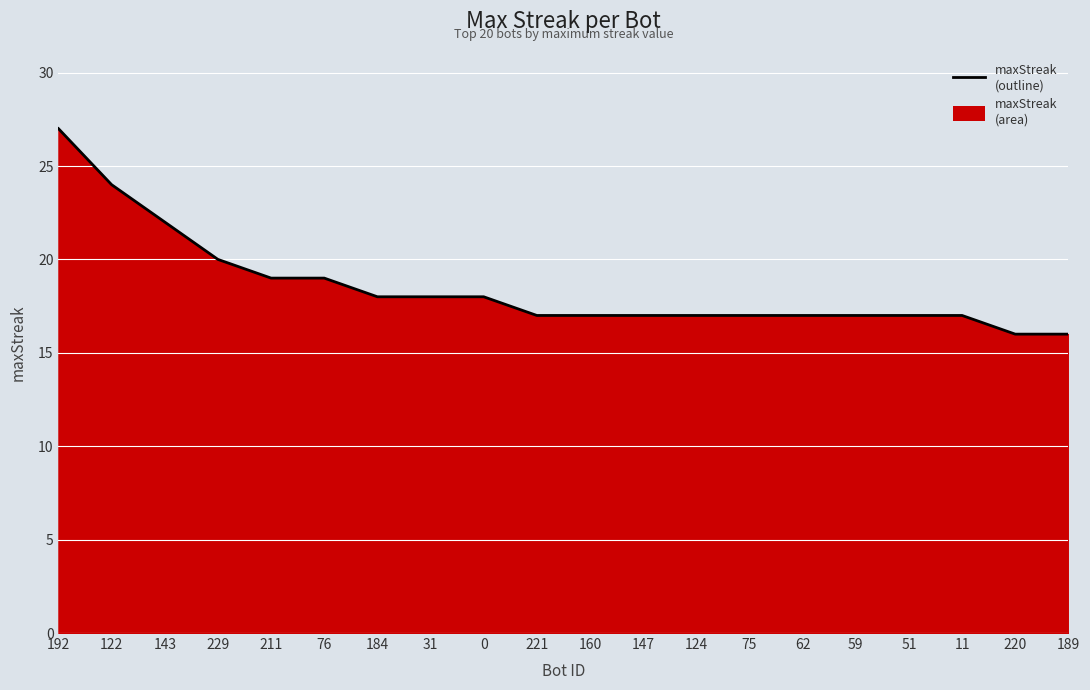

Reading left to right, list all the values displayed in this chart.

192=27	122=24	143=22	229=20	211=19	76=19	184=18	31=18	0=18	221=17	160=17	147=17	124=17	75=17	62=17	59=17	51=17	11=17	220=16	189=16